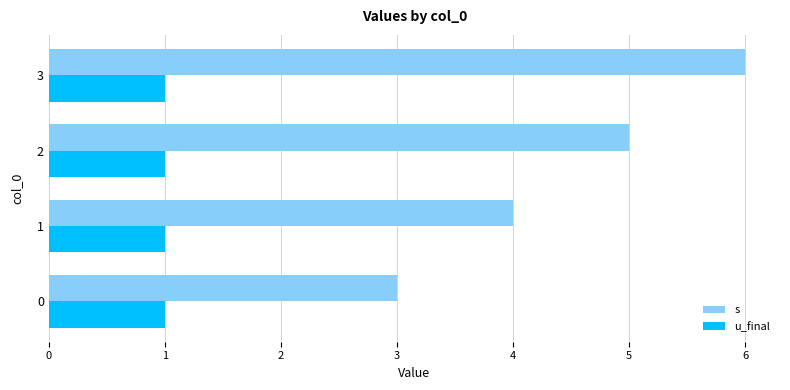

What is the smallest value displayed?

1